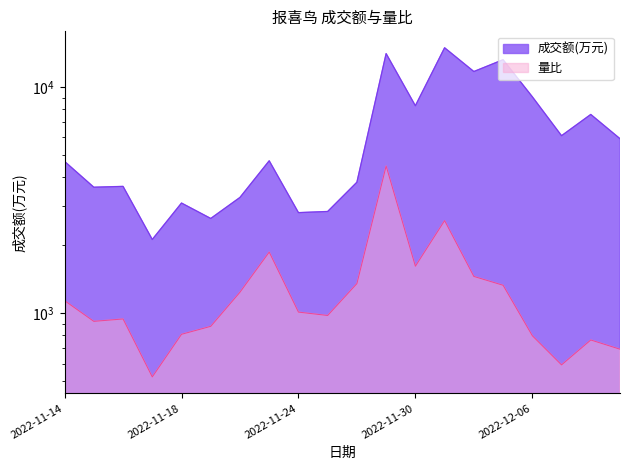

Which series has the largest total across all categories?

成交额(万元)